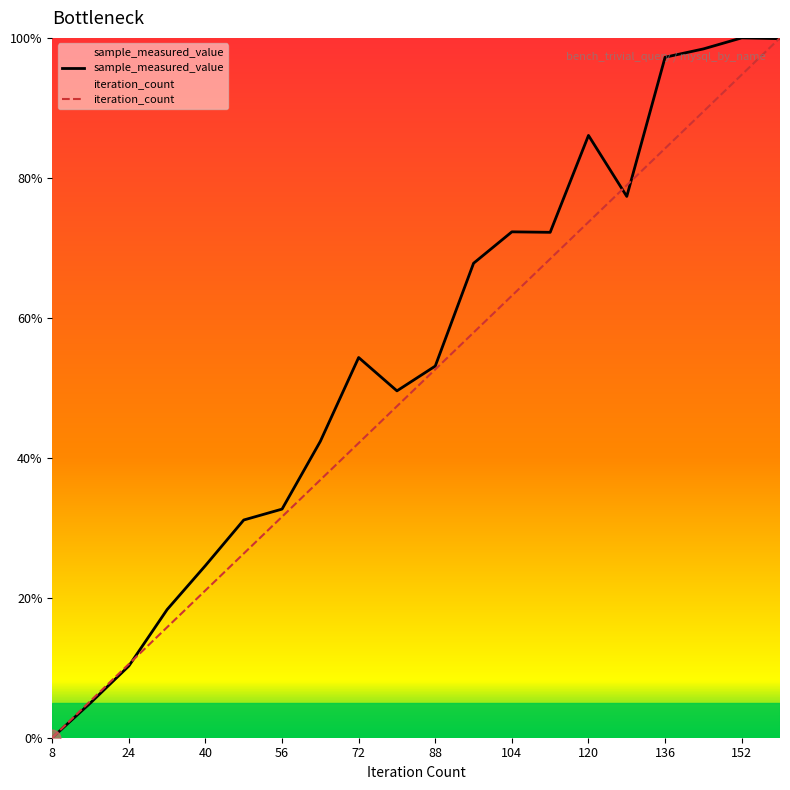

The iteration_count series shows 31.6 at 56. True or false?

True